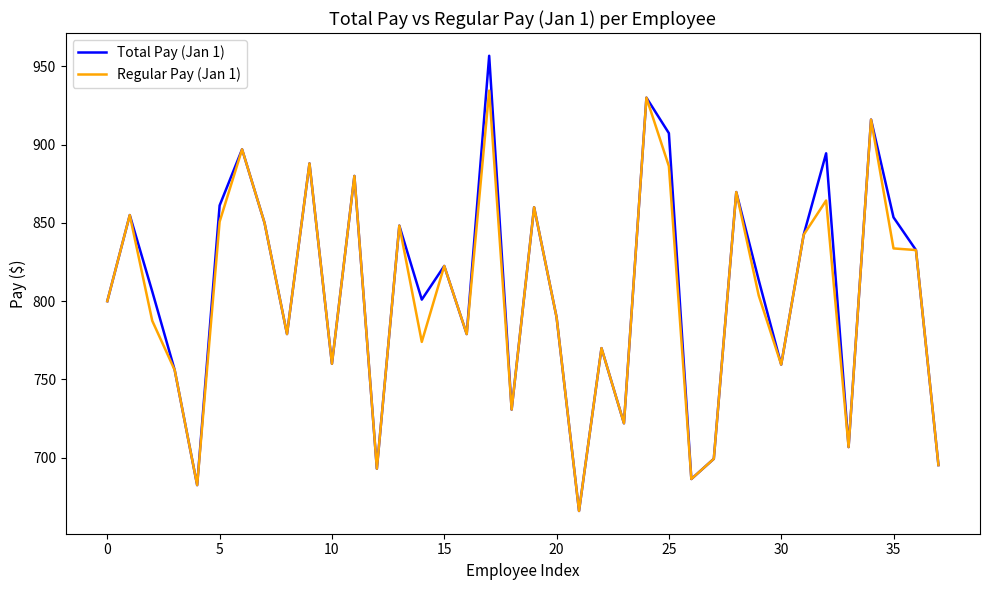

What is the minimum value for Total Pay (Jan 1)?

666.0